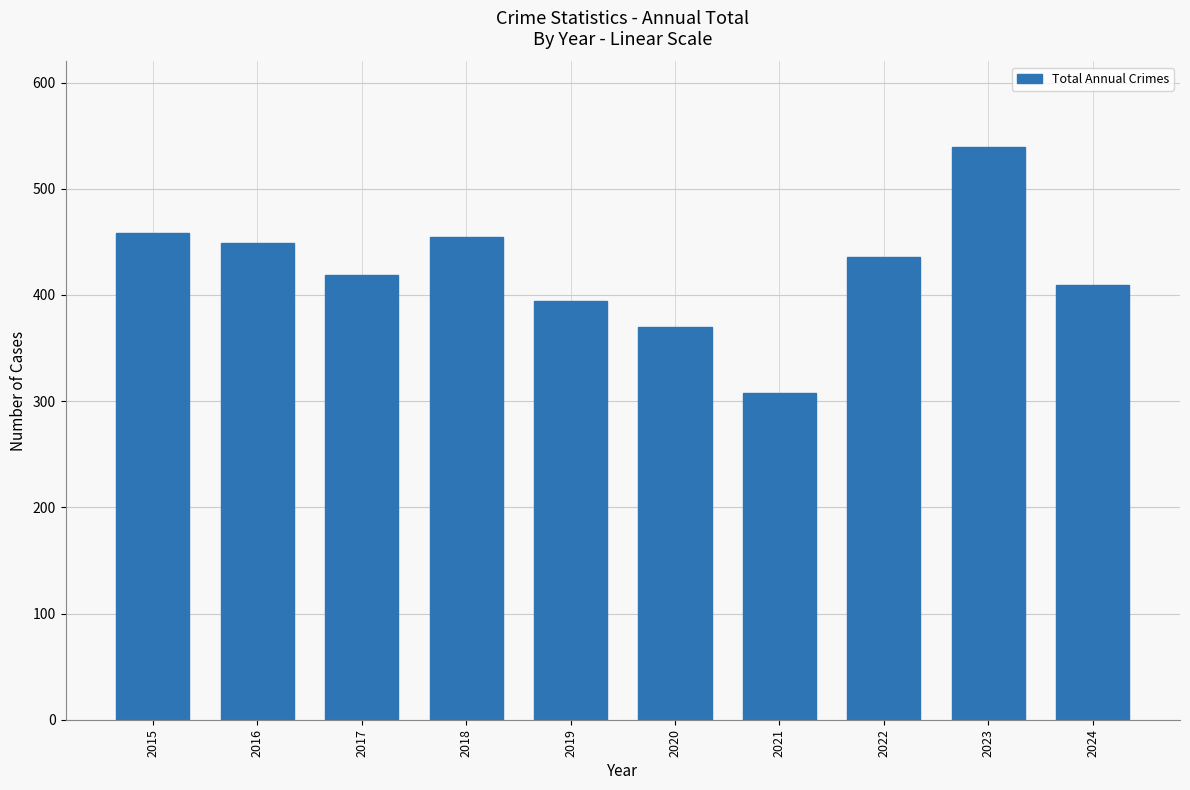

Which has a higher value, 2023 or 2021?

2023